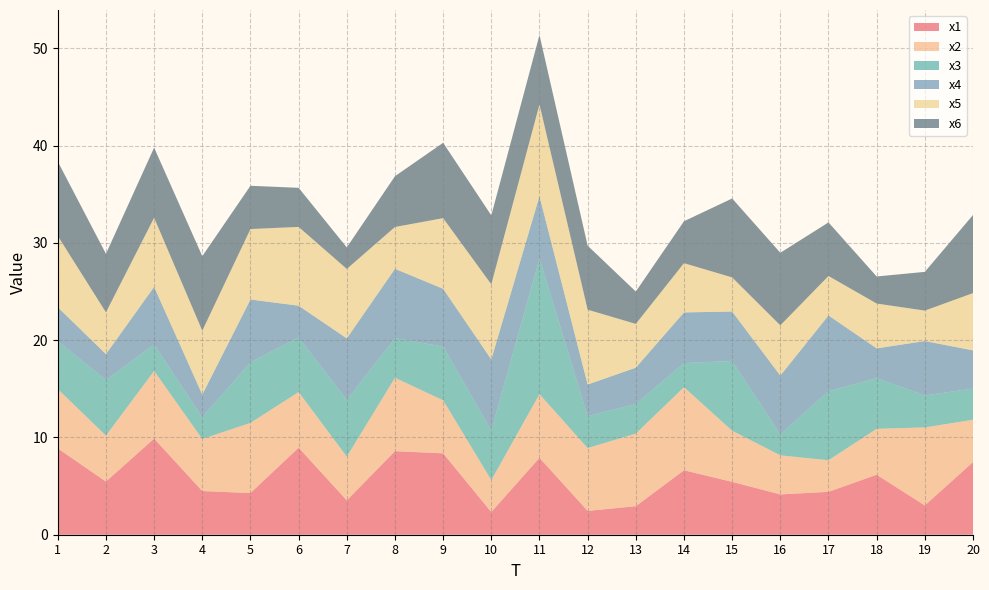

Reading right to left, what are all the values shown in this chart?

x1: 20=7.5	19=3.0	18=6.2	17=4.4	16=4.1	15=5.4	14=6.6	13=2.9	12=2.4	11=7.9	10=2.3	9=8.4	8=8.6	7=3.5	6=8.9	5=4.3	4=4.5	3=9.9	2=5.5	1=8.9
x2: 20=4.3	19=8.0	18=4.7	17=3.2	16=4.0	15=5.3	14=8.5	13=7.5	12=6.5	11=6.5	10=3.3	9=5.5	8=7.5	7=4.5	6=5.7	5=7.2	4=5.4	3=7.0	2=4.7	1=6.1
x3: 20=3.2	19=3.3	18=5.2	17=7.1	16=2.1	15=7.2	14=2.5	13=3.0	12=3.3	11=14.0	10=5.1	9=5.5	8=4.1	7=5.8	6=5.6	5=6.2	4=2.2	3=2.7	2=5.7	1=4.9
x4: 20=3.9	19=5.6	18=3.1	17=7.8	16=6.1	15=5.1	14=5.2	13=3.7	12=3.2	11=6.4	10=7.3	9=5.9	8=7.1	7=6.3	6=3.3	5=6.5	4=2.3	3=5.9	2=2.7	1=3.5
x5: 20=5.9	19=3.1	18=4.6	17=4.1	16=5.2	15=3.5	14=5.1	13=4.5	12=7.7	11=9.4	10=7.7	9=7.3	8=4.3	7=7.1	6=8.1	5=7.2	4=6.6	3=7.1	2=4.3	1=7.3
x6: 20=8.0	19=4.0	18=2.8	17=5.5	16=7.5	15=8.1	14=4.3	13=3.3	12=6.6	11=7.1	10=7.1	9=7.7	8=5.2	7=2.2	6=4.0	5=4.5	4=7.7	3=7.2	2=6.0	1=7.6